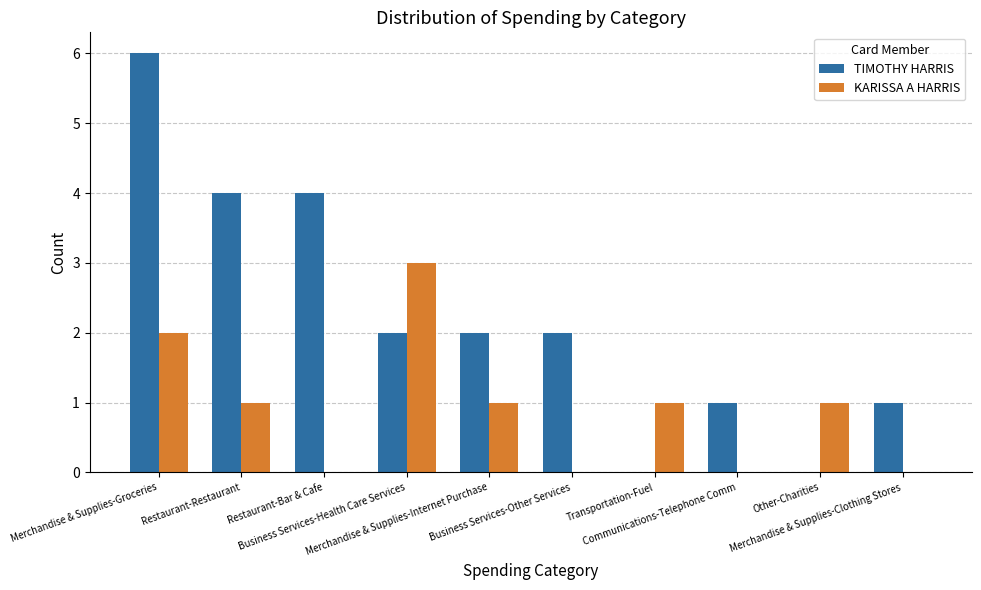

Which series has the largest total across all categories?

TIMOTHY HARRIS